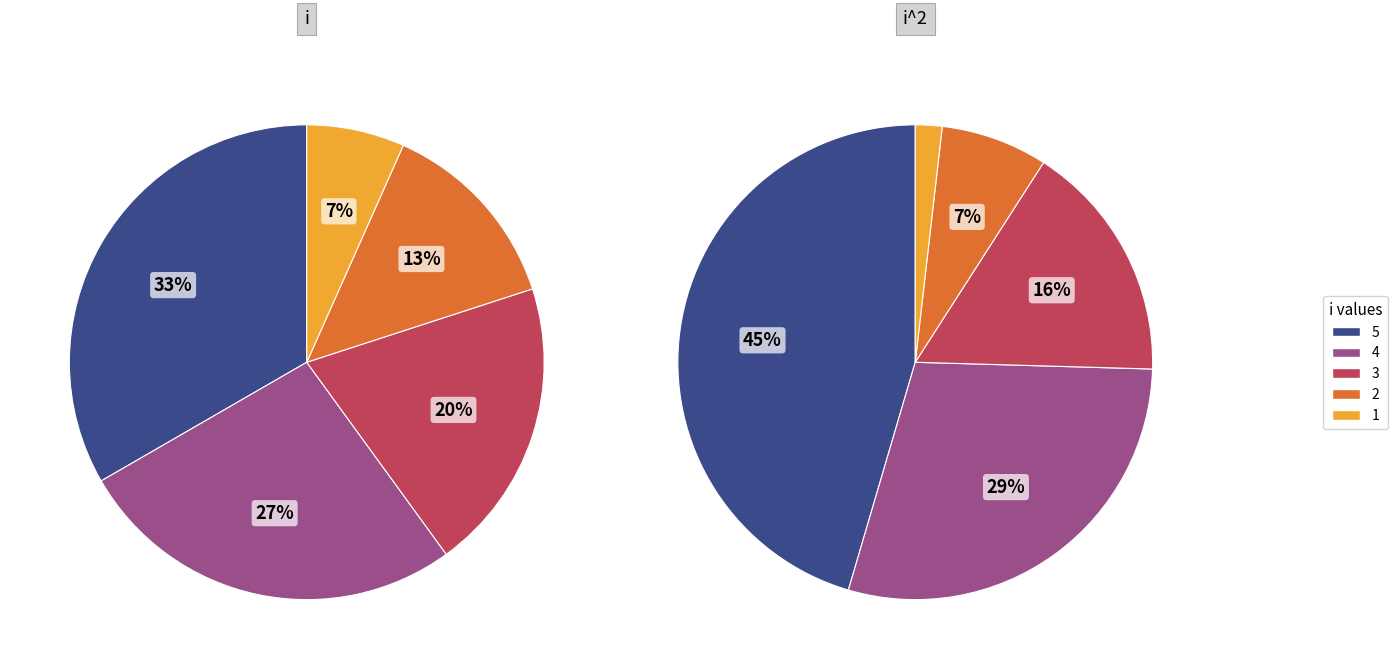

To the nearest percent, what percentage of the pie is 2?

7%